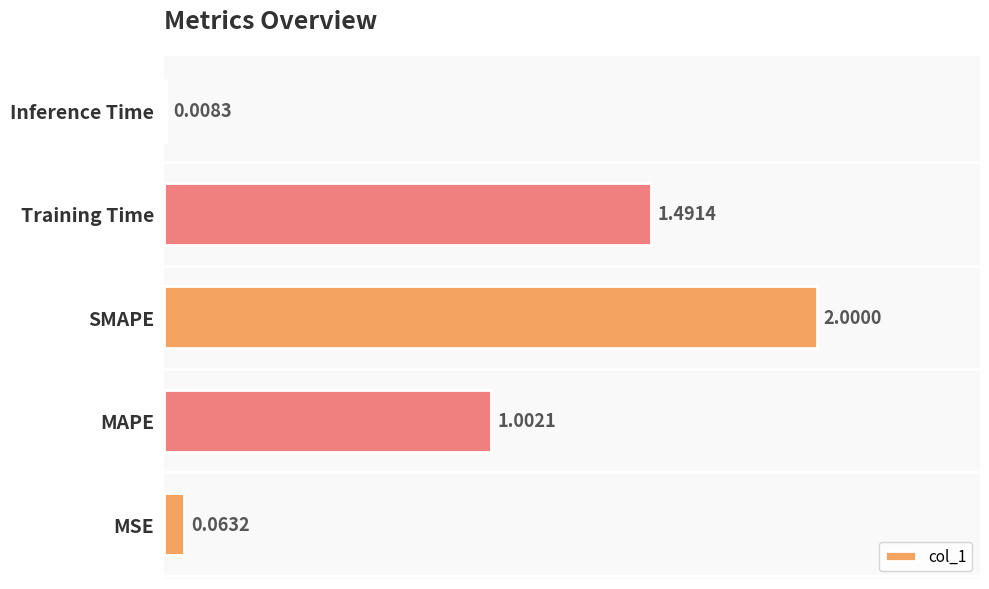

Are the bars horizontal?

Yes